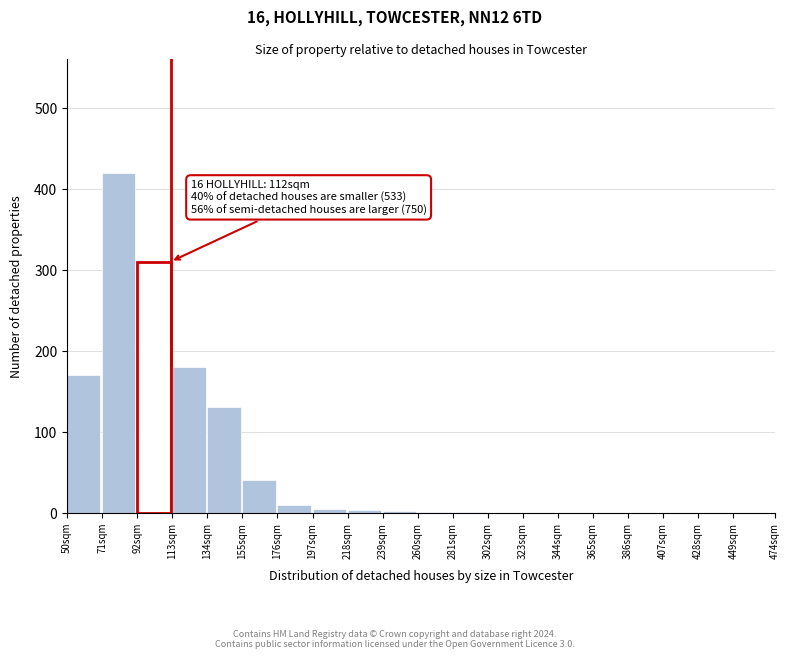

What is the sum of all values?

1272